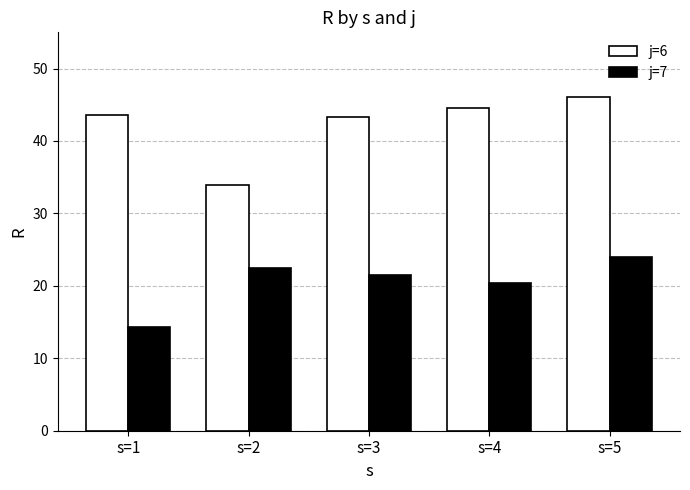

Is the value of j=6 at s=1 greater than the value of j=7 at s=4?

Yes